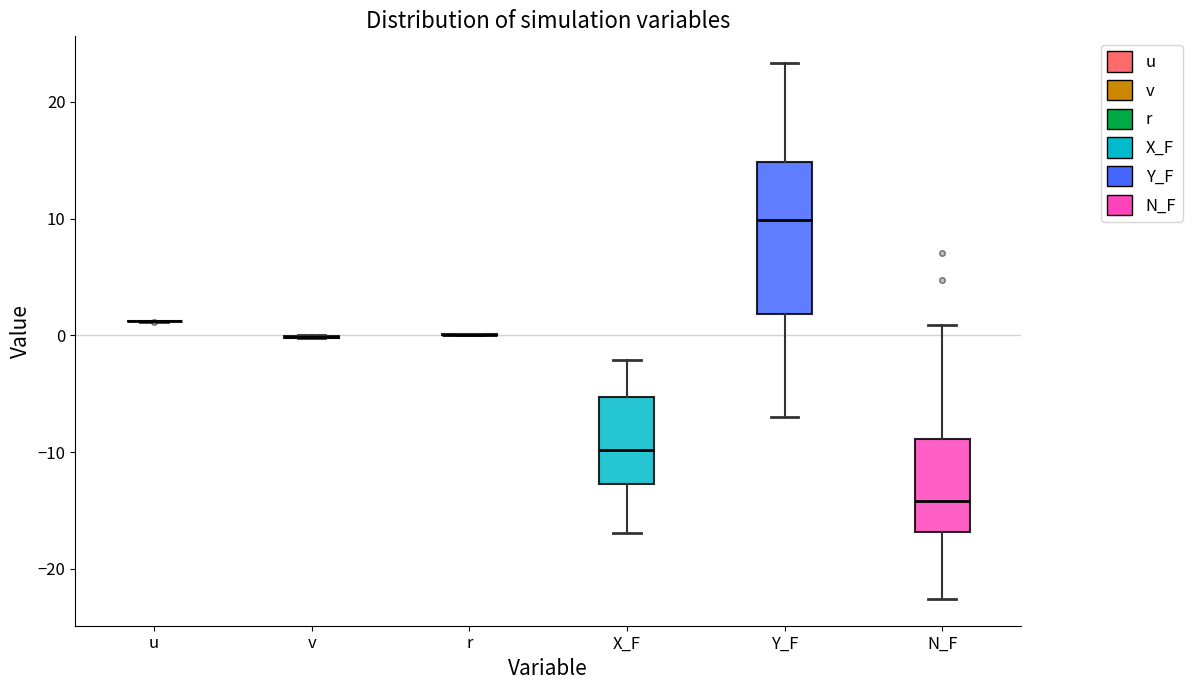

Reading left to right, transcribe this box plot: for each box, give where its median line is, the range the box spans, and where its two whiskers end, as read against the y-axis. The values are not printed on the chart, so give them approximately, as read against the axis.

u: box collapsed to a line at 1, whiskers 1 to 1
v: box collapsed to a line at 0, whiskers 0 to 0
r: box collapsed to a line at 0, whiskers 0 to 0
X_F: median -10, box -13 to -5, whiskers -17 to -2
Y_F: median 10, box 2 to 15, whiskers -7 to 23
N_F: median -14, box -17 to -9, whiskers -23 to 1